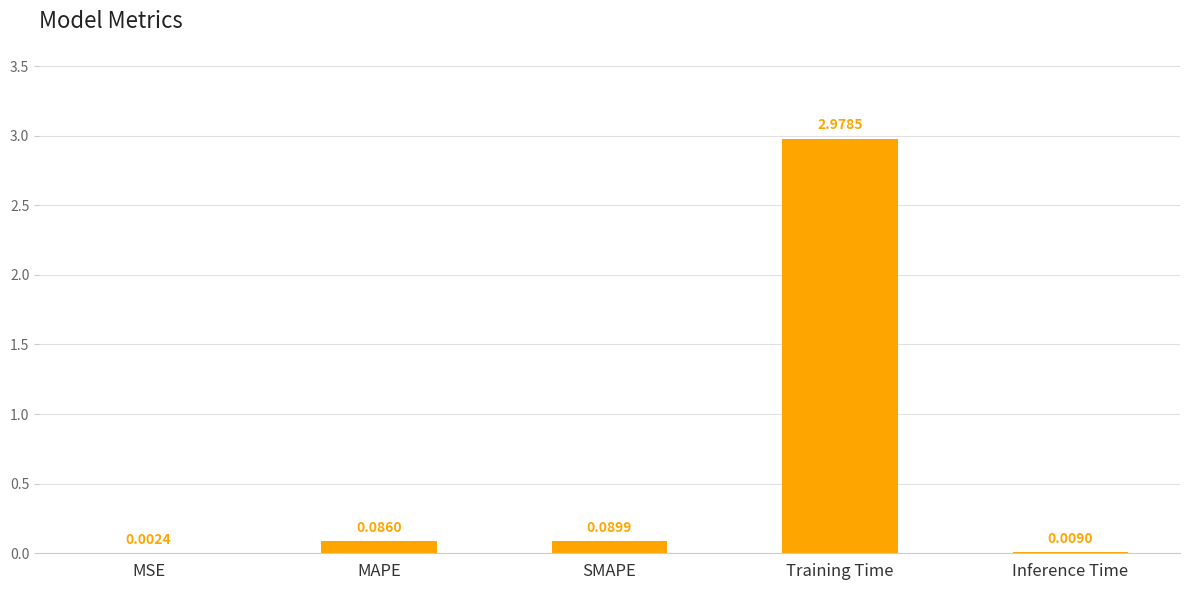

At which label is the value closest to 1?

SMAPE